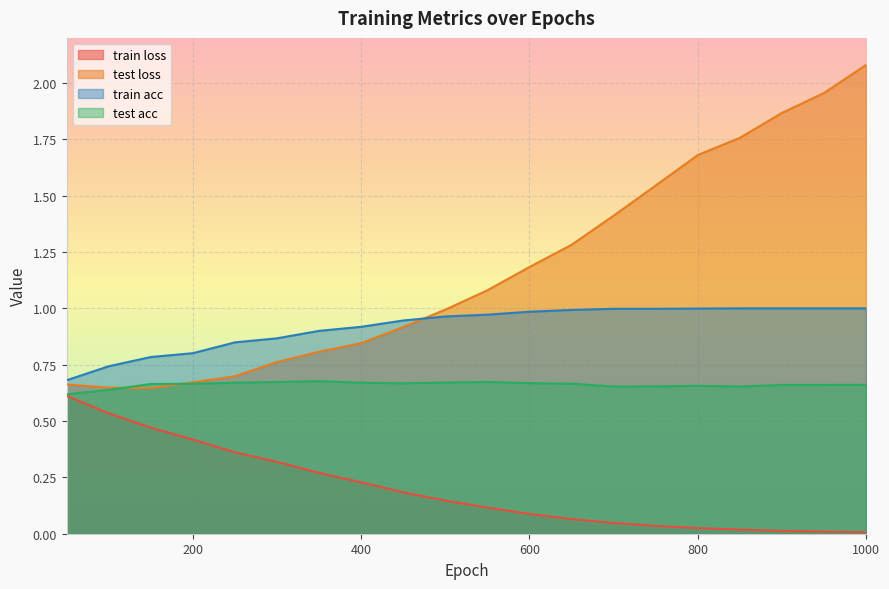

The value of test acc at 250 is 1.0. True or false?

False